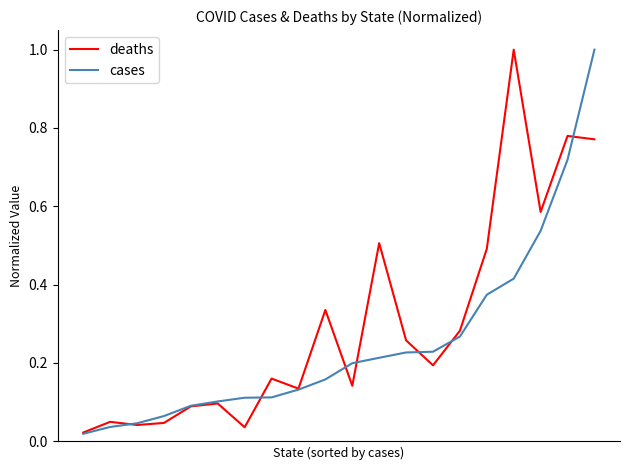

List the series in order of their overall mean, lowest first.

cases, deaths